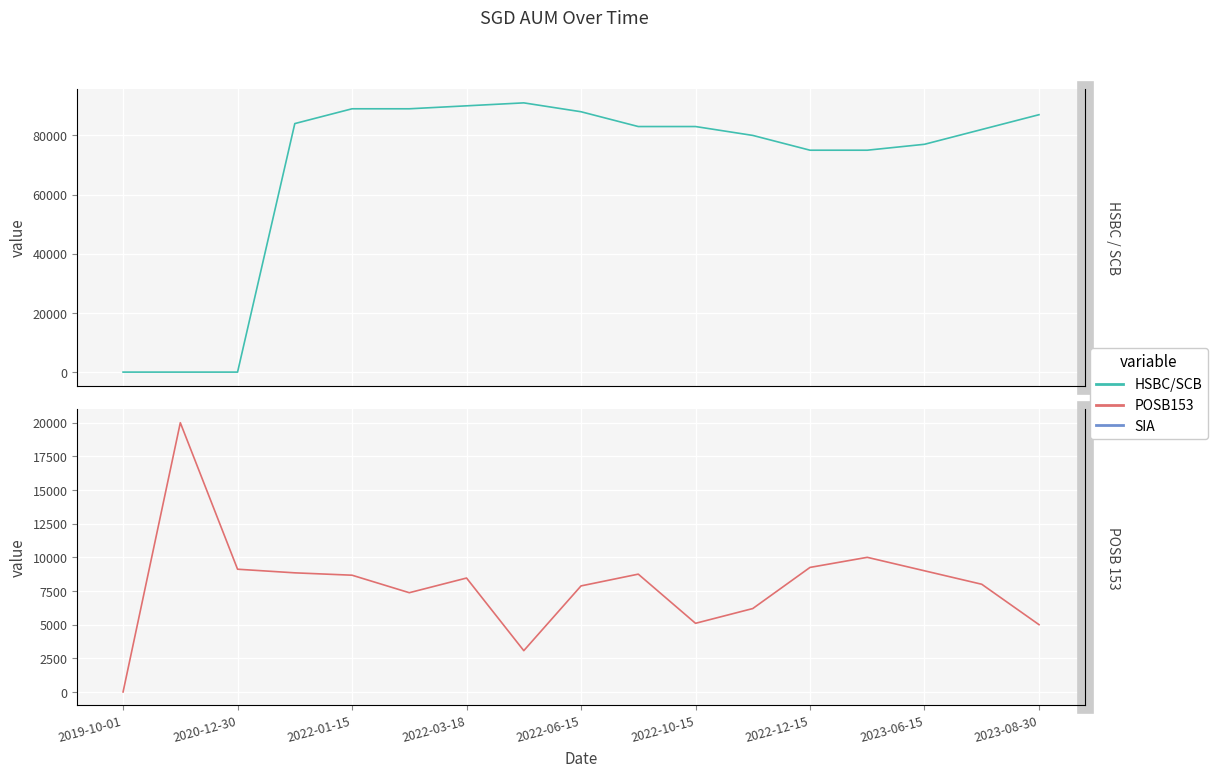

Which series changed the most between 2023-08-30 and 15?

HSBC/SCB